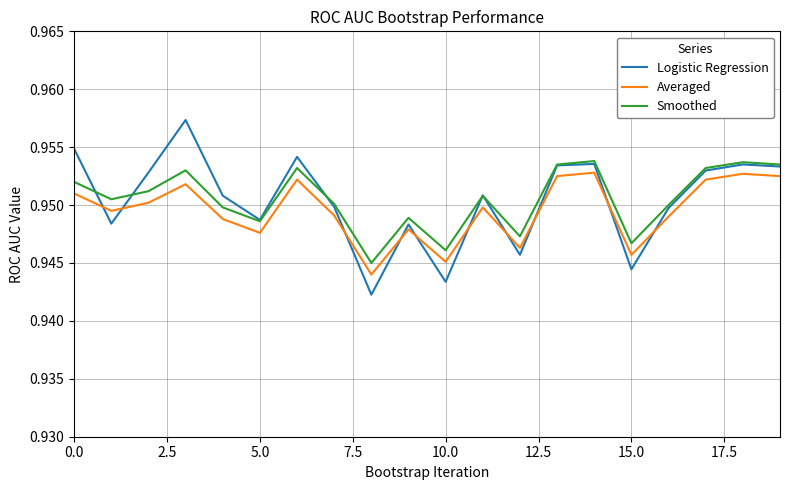

Which series ends up on top after the final intersection of Logistic Regression and Averaged?

Logistic Regression